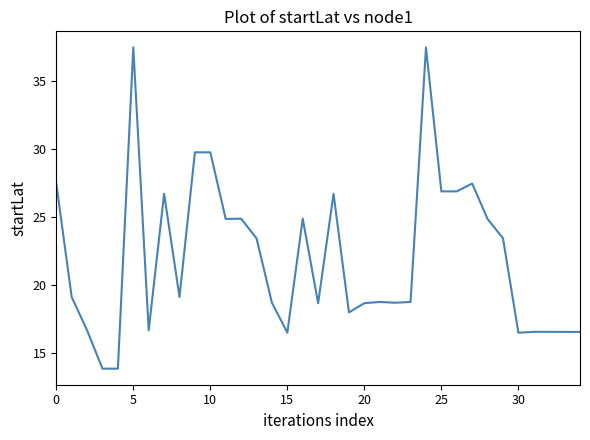

What is the difference between the maximum and minimum values?

23.6